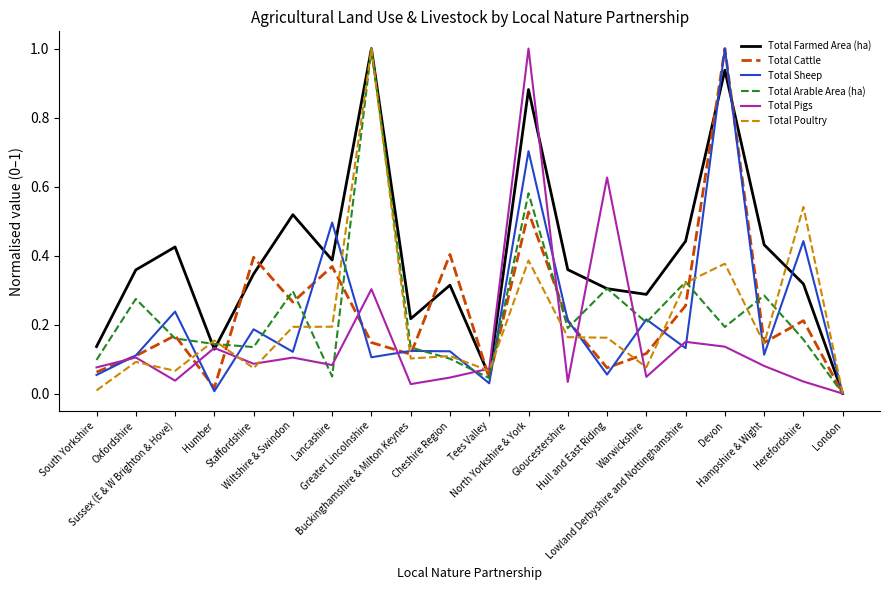

At which label is Total Pigs closest to 0?

London